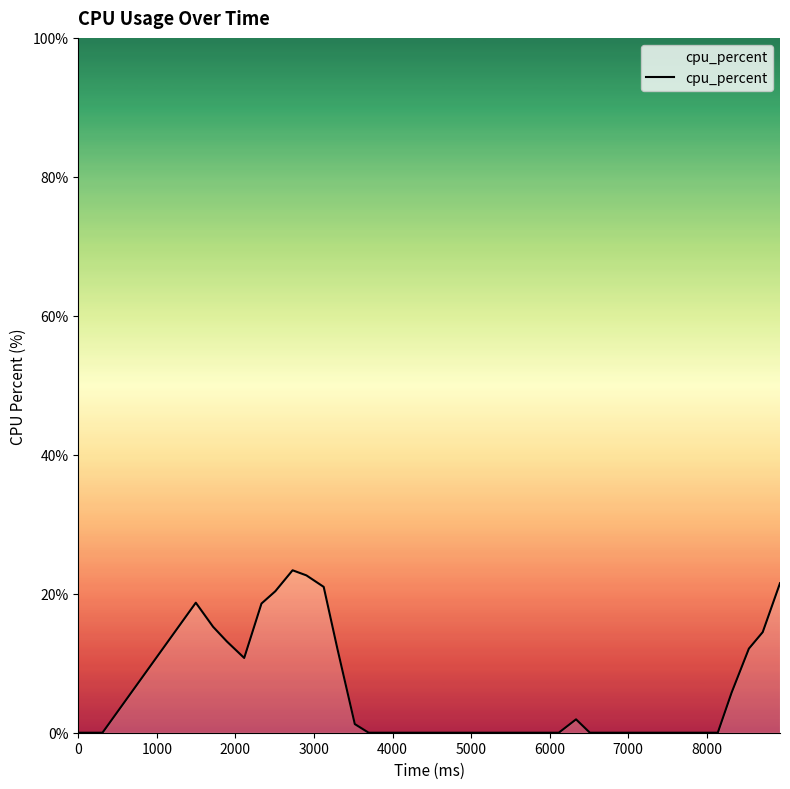

What is the greatest value displayed?

23.4